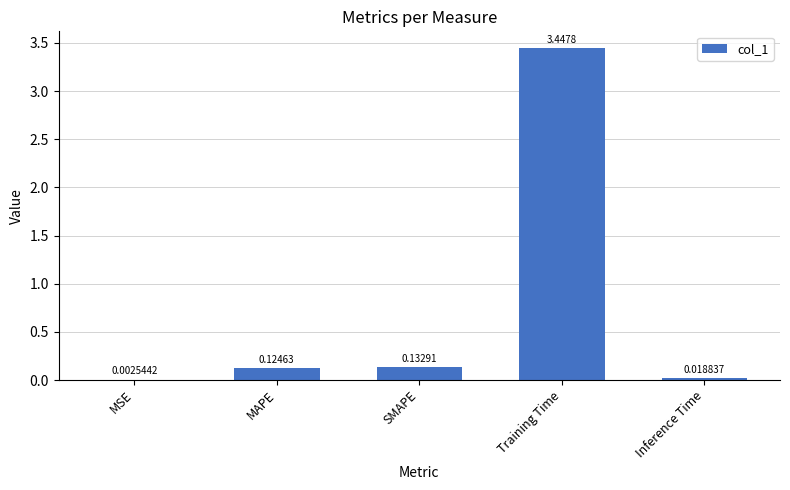

Which has a higher value, Inference Time or SMAPE?

SMAPE